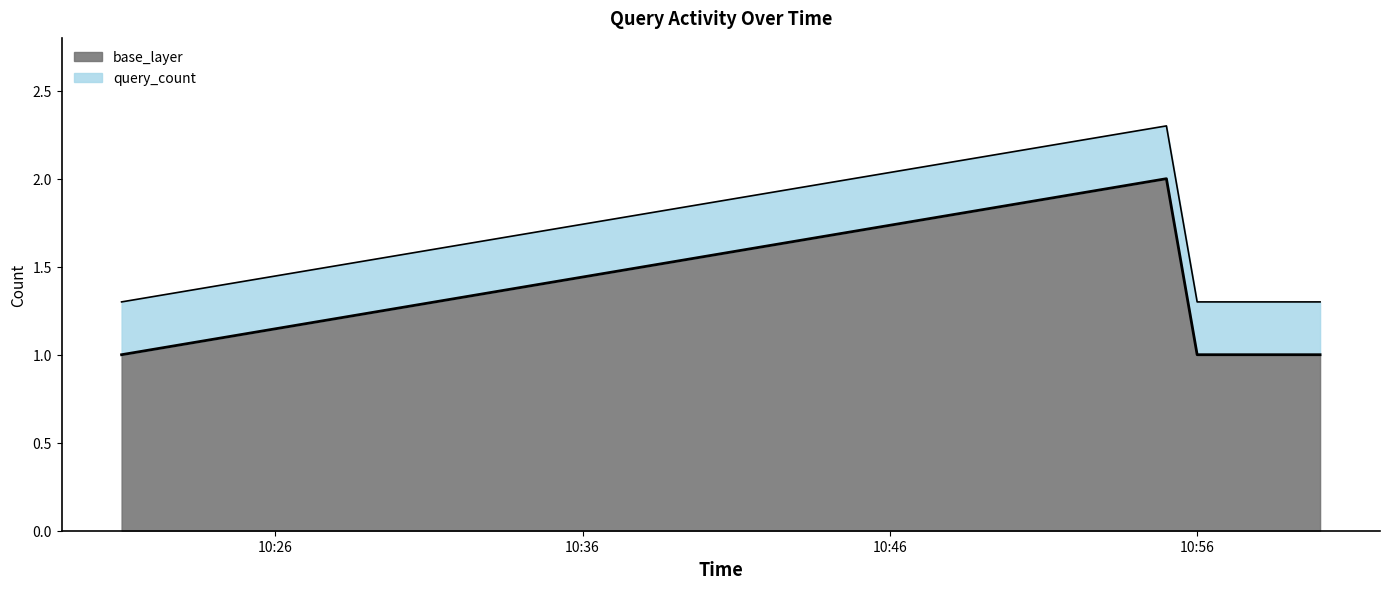

Which category has the lowest value across all series?

2019-03-10 10:21:00